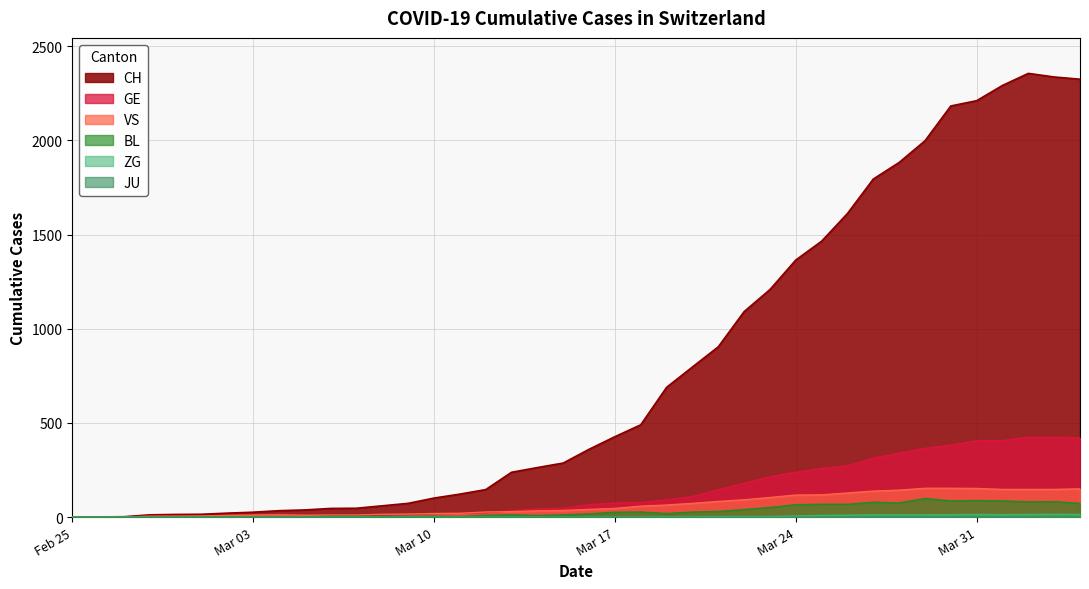

Which series has the largest total across all categories?

CH